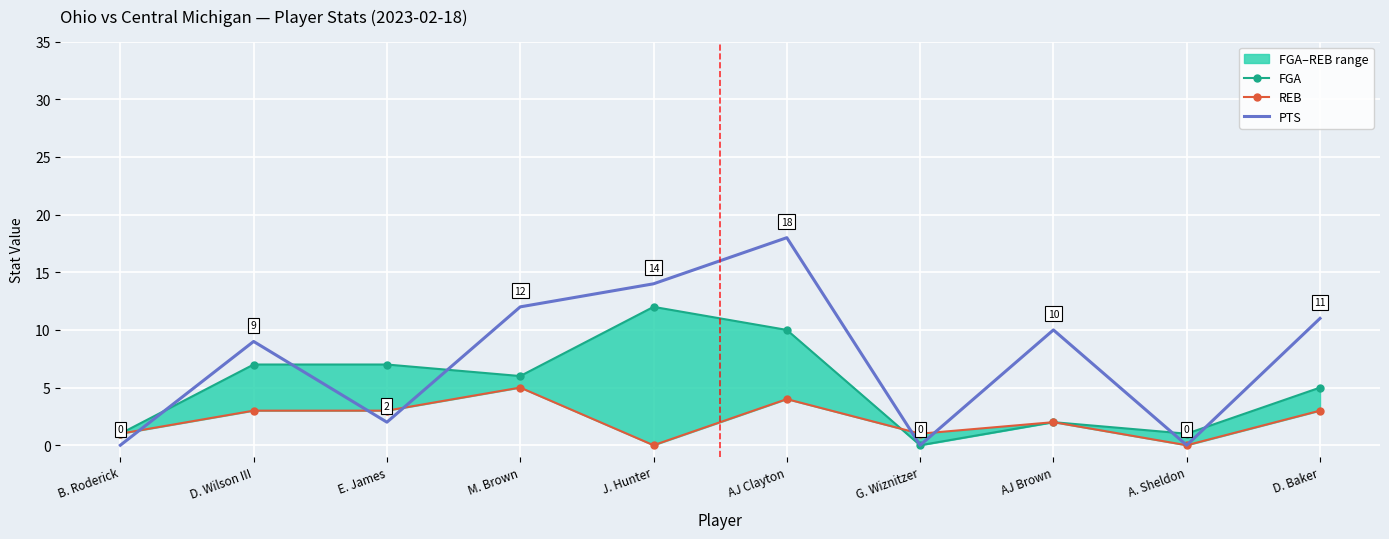

Where is the first local minimum for PTS?

E. James